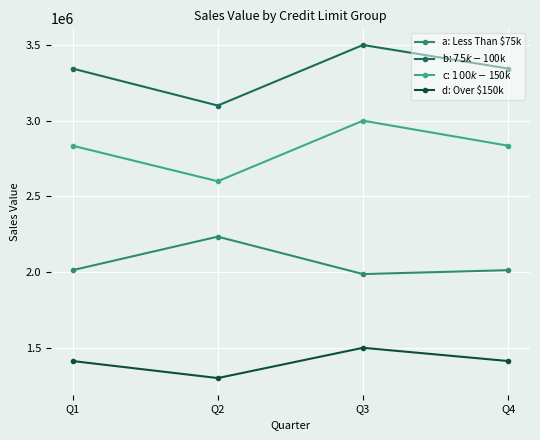

The c: $100k - $150k series shows 4238868.2 at Q1. True or false?

False